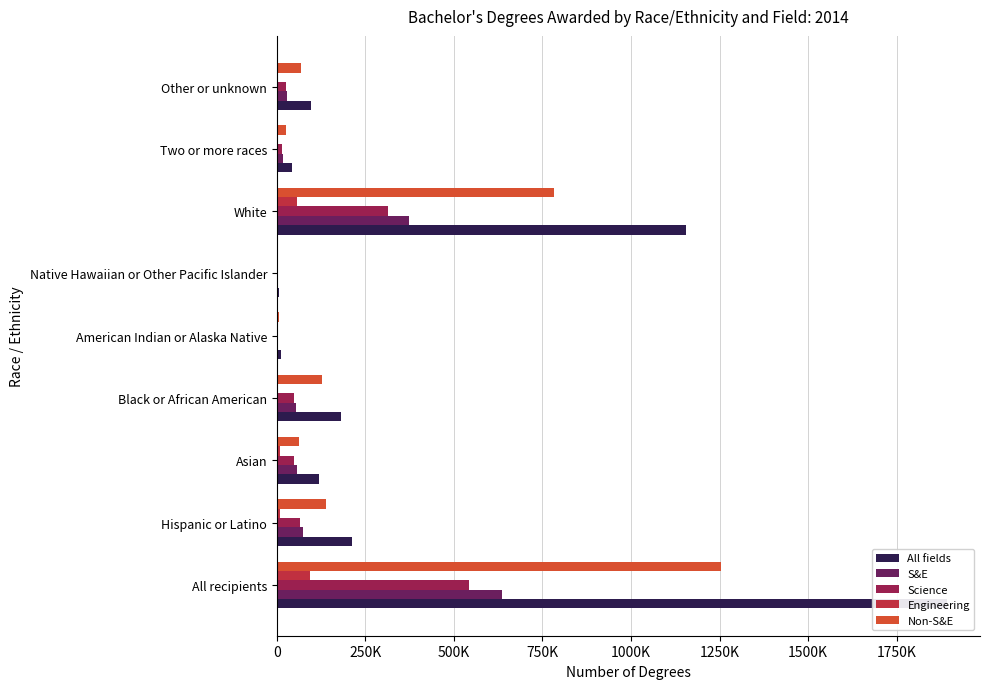

How many values in the S&E series exceed 52647?

4